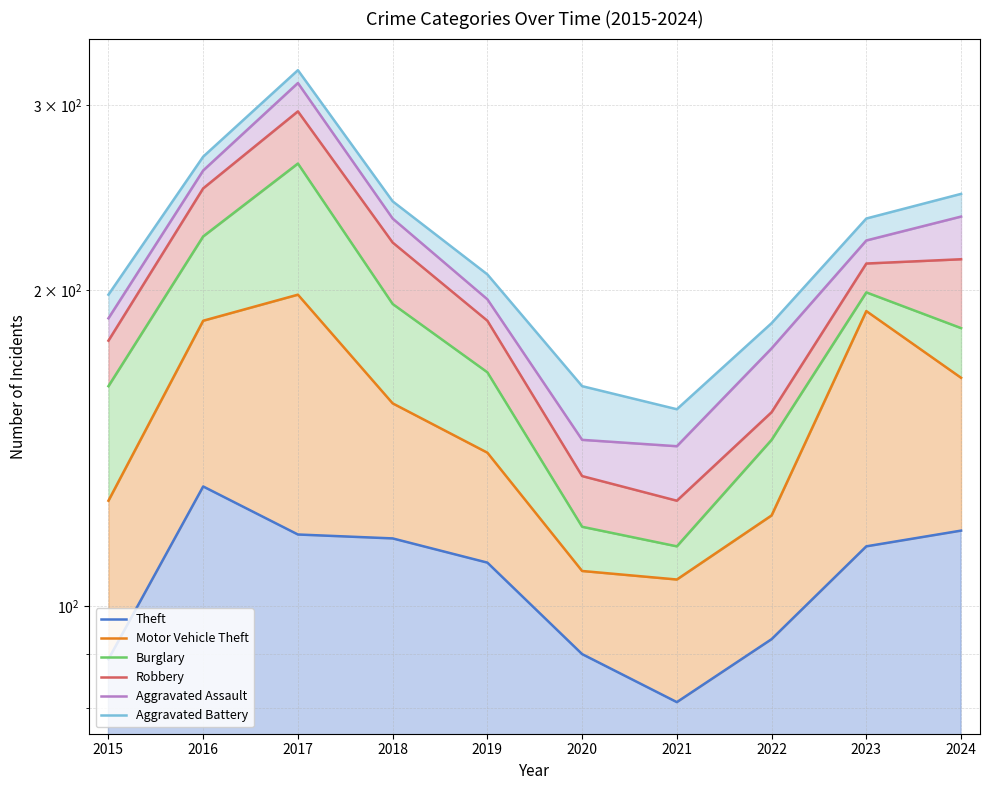

List the labels in order of Aggravated Assault value, smallest first.

2021, 2020, 2022, 2015, 2019, 2023, 2018, 2024, 2016, 2017